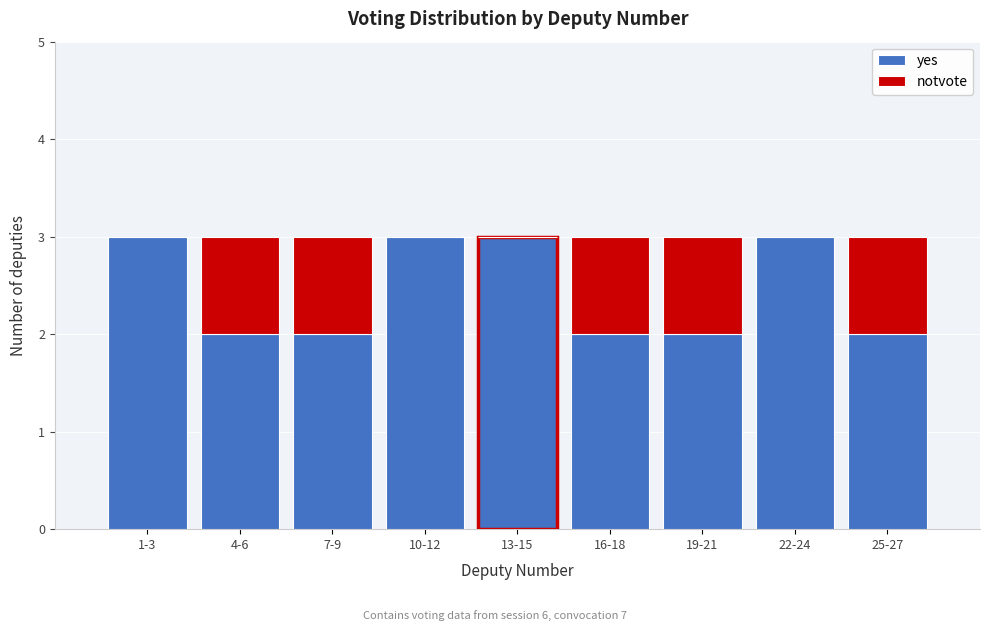

Reading left to right, transcribe the values for yes.

1-3=3	4-6=2	7-9=2	10-12=3	13-15=3	16-18=2	19-21=2	22-24=3	25-27=2